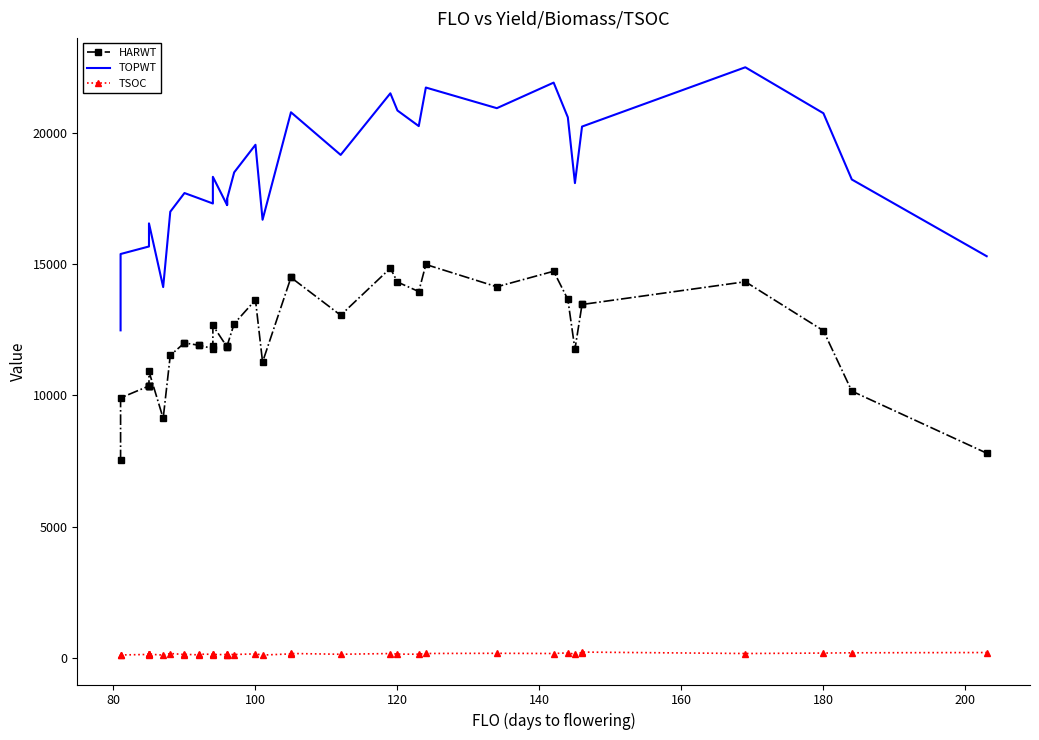

Rank the series by their average value, from highest to lowest.

TOPWT, HARWT, TSOC